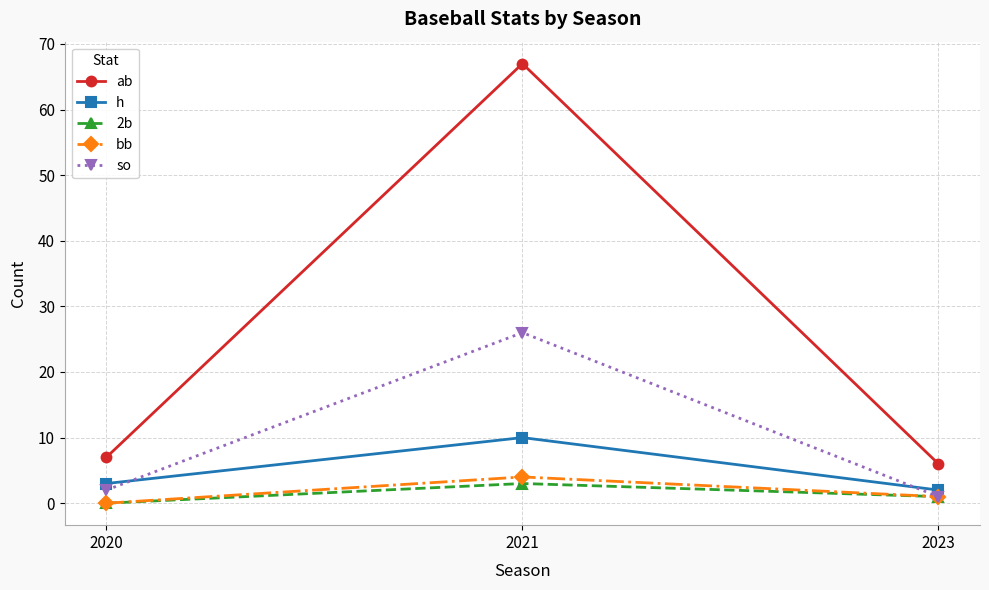

Rank the series by their maximum value, from lowest to highest.

2b, bb, h, so, ab